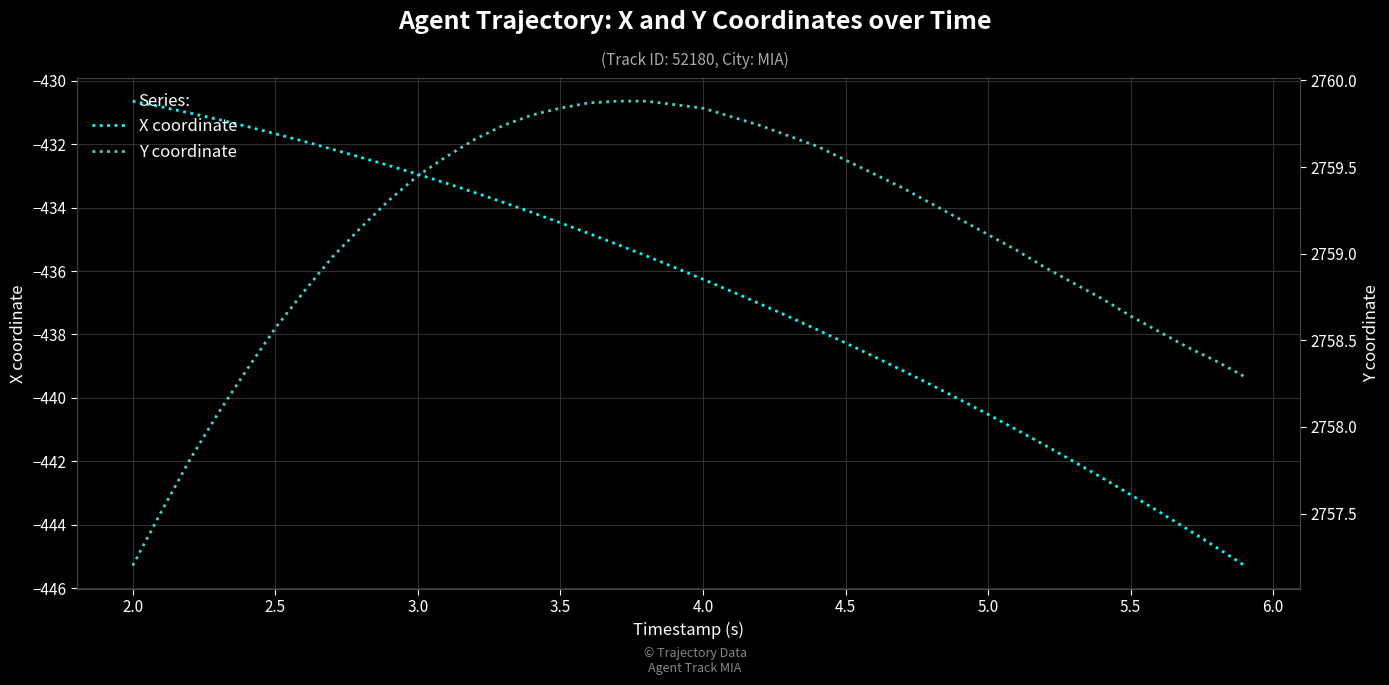

True or false: X coordinate has a value of -248.6 at 5.5.

False